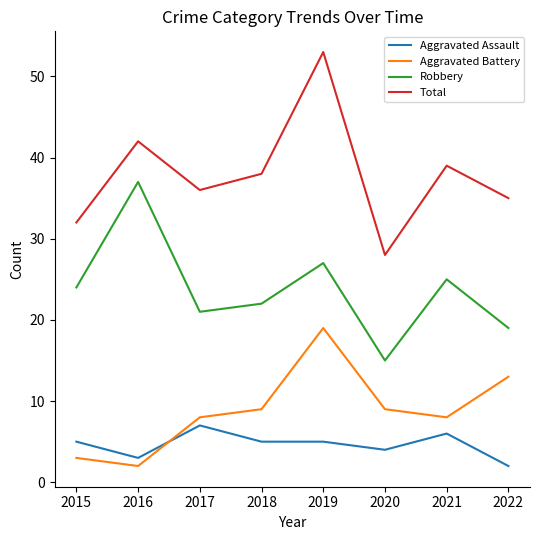

Which category has the lowest value in the Robbery series?

2020